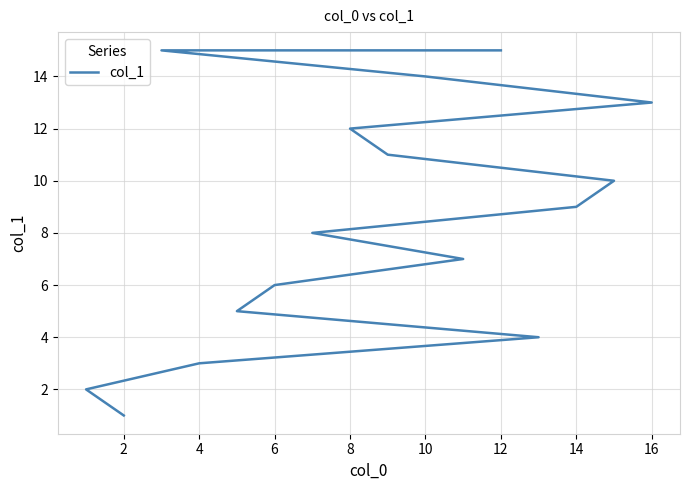

What is the difference between the maximum and minimum values?

14